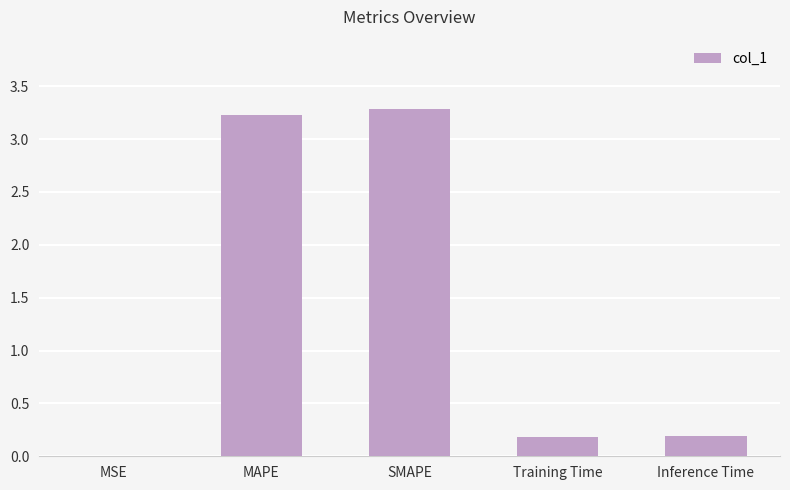

What is the maximum value shown in the chart?

3.3